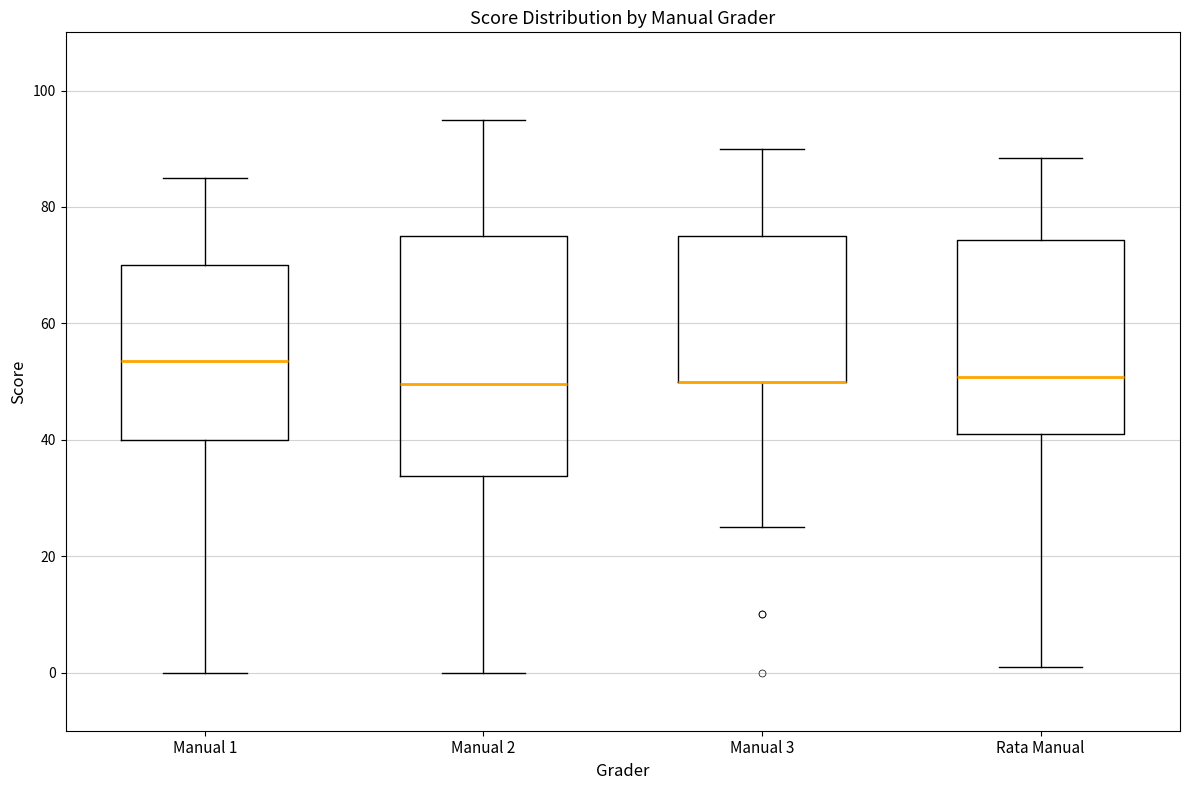

Reading left to right, transcribe this box plot: for each box, give where its median line is, the range the box spans, and where its two whiskers end, as read against the y-axis. The values are not printed on the chart, so give them approximately, as read against the axis.

Manual 1: median 54, box 40 to 70, whiskers 0 to 86
Manual 2: median 50, box 34 to 76, whiskers 0 to 96
Manual 3: median 50 (drawn on the box's lower edge), box 50 to 76, whiskers 26 to 90
Rata Manual: median 50, box 42 to 74, whiskers 2 to 88